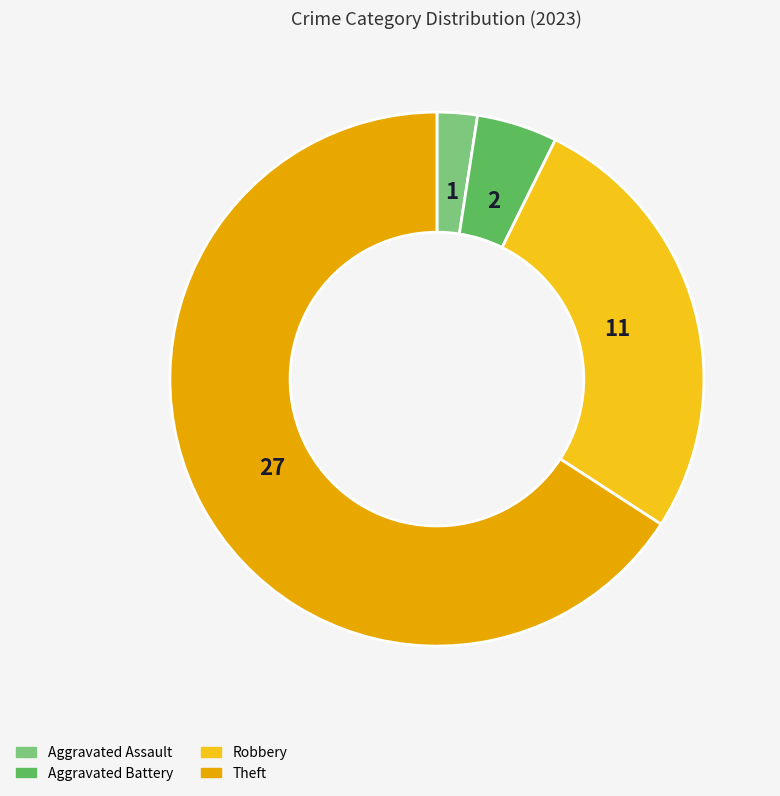

What is the total percentage of Theft and Robbery?

92.7%